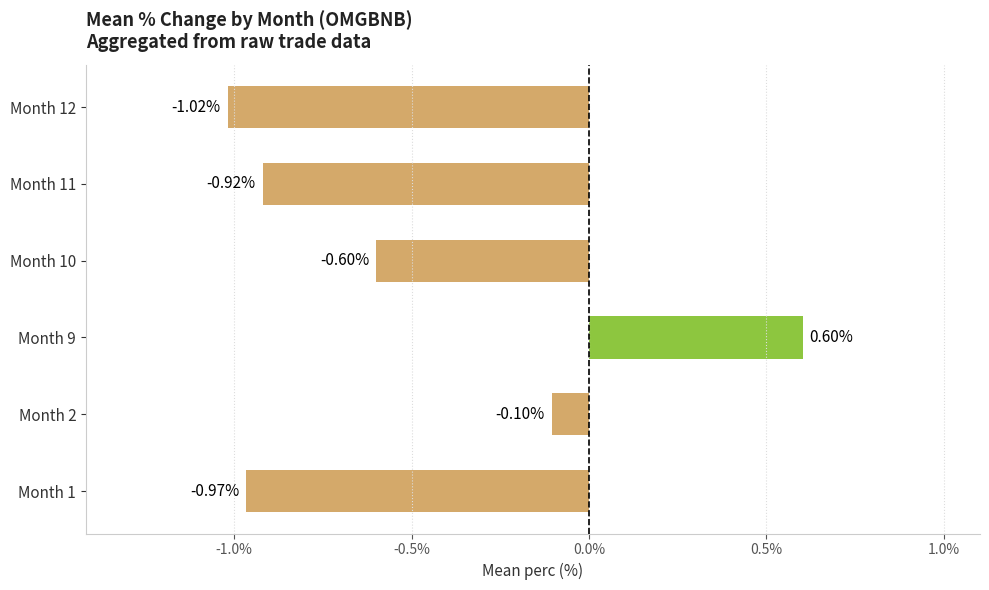

What is the difference between the maximum and minimum values?

1.6